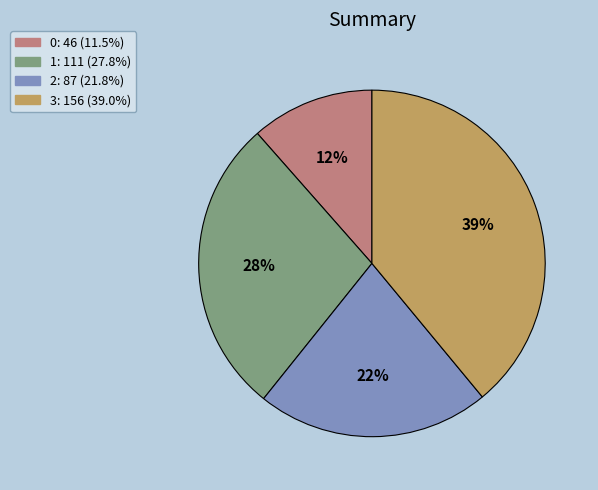

Does 2 represent more than half of the total?

No